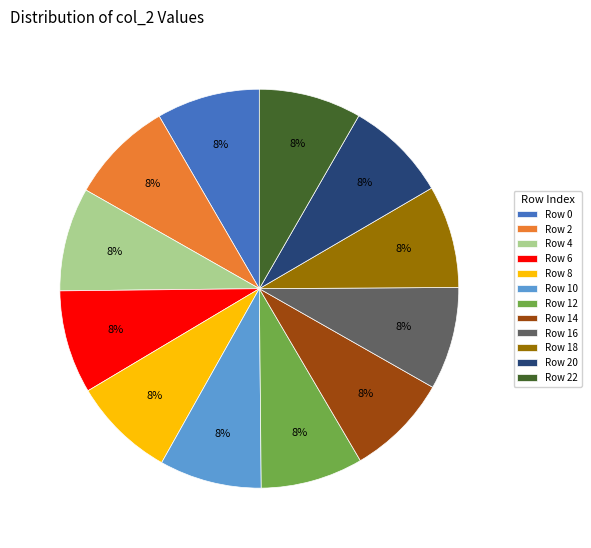

What percentage is the Row 10 slice, to the nearest percent?

8%